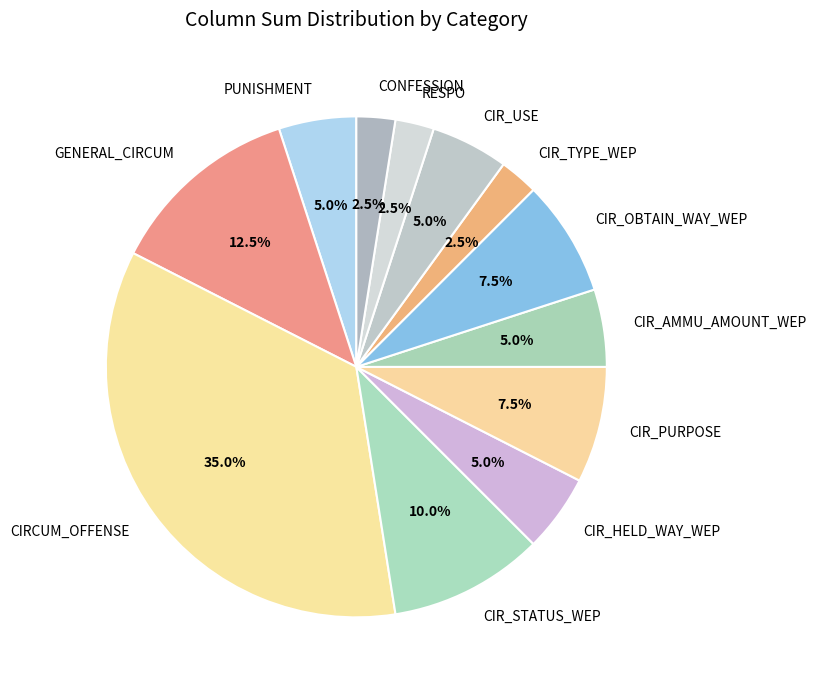

What is the largest slice in the pie chart?

CIRCUM_OFFENSE